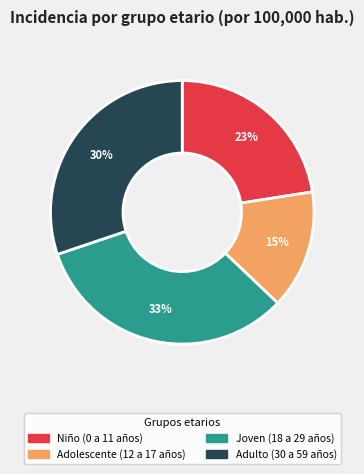

To the nearest percent, what is the difference between the largest and smallest slice percentages?

18%